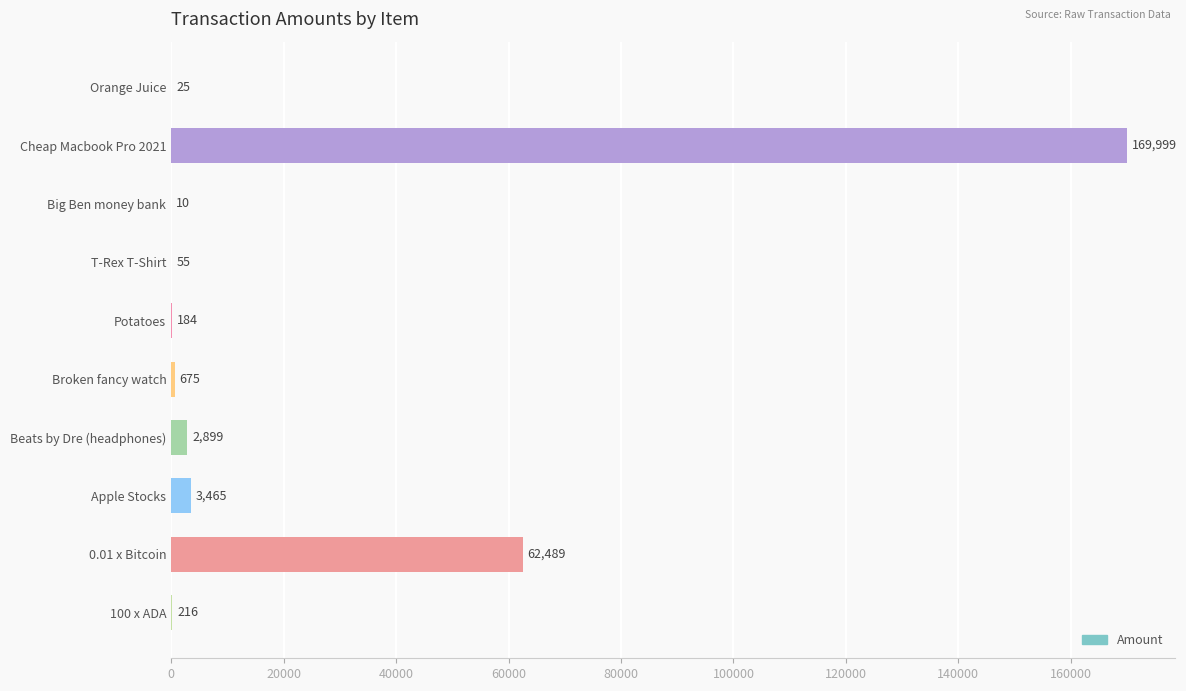

Reading bottom to top, list all the values displayed in this chart.

100 x ADA=216	0.01 x Bitcoin=62489	Apple Stocks=3465	Beats by Dre (headphones)=2899	Broken fancy watch=675	Potatoes=184	T-Rex T-Shirt=55	Big Ben money bank=10	Cheap Macbook Pro 2021=169999	Orange Juice=25